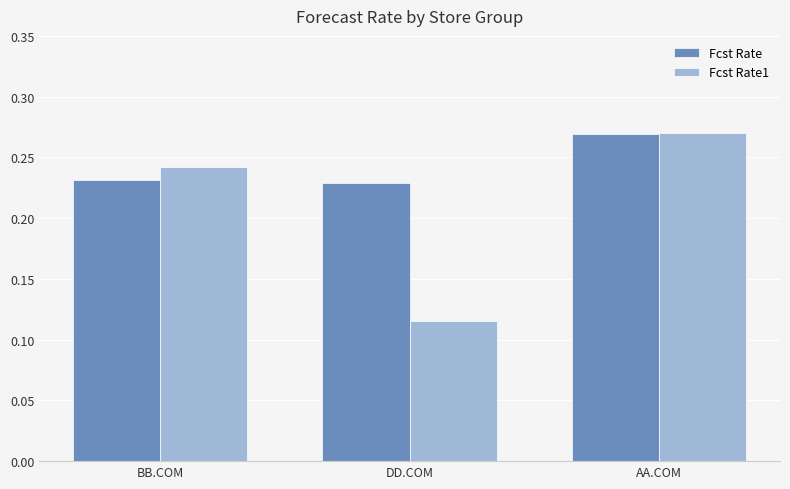

Which label corresponds to the smallest value in the chart?

DD.COM